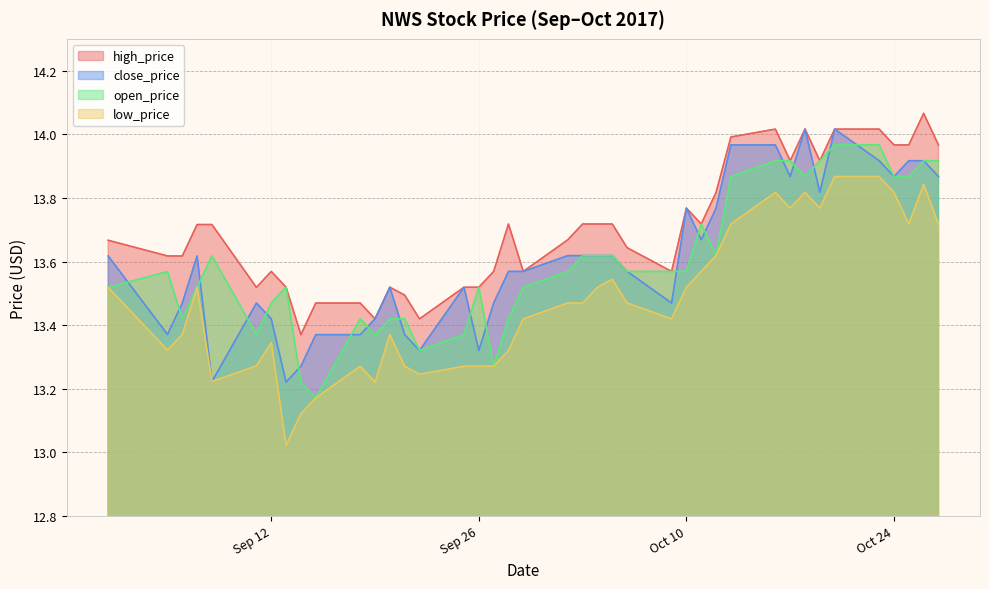

What is the label of the 20th point from the right?

2017-10-02